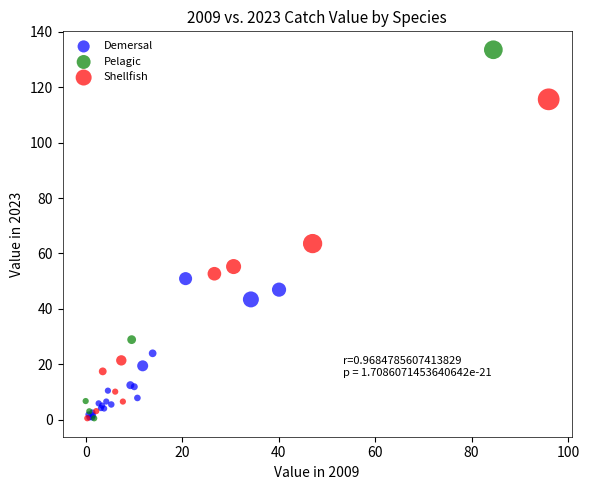

Which series contains the highest Y value?

Pelagic